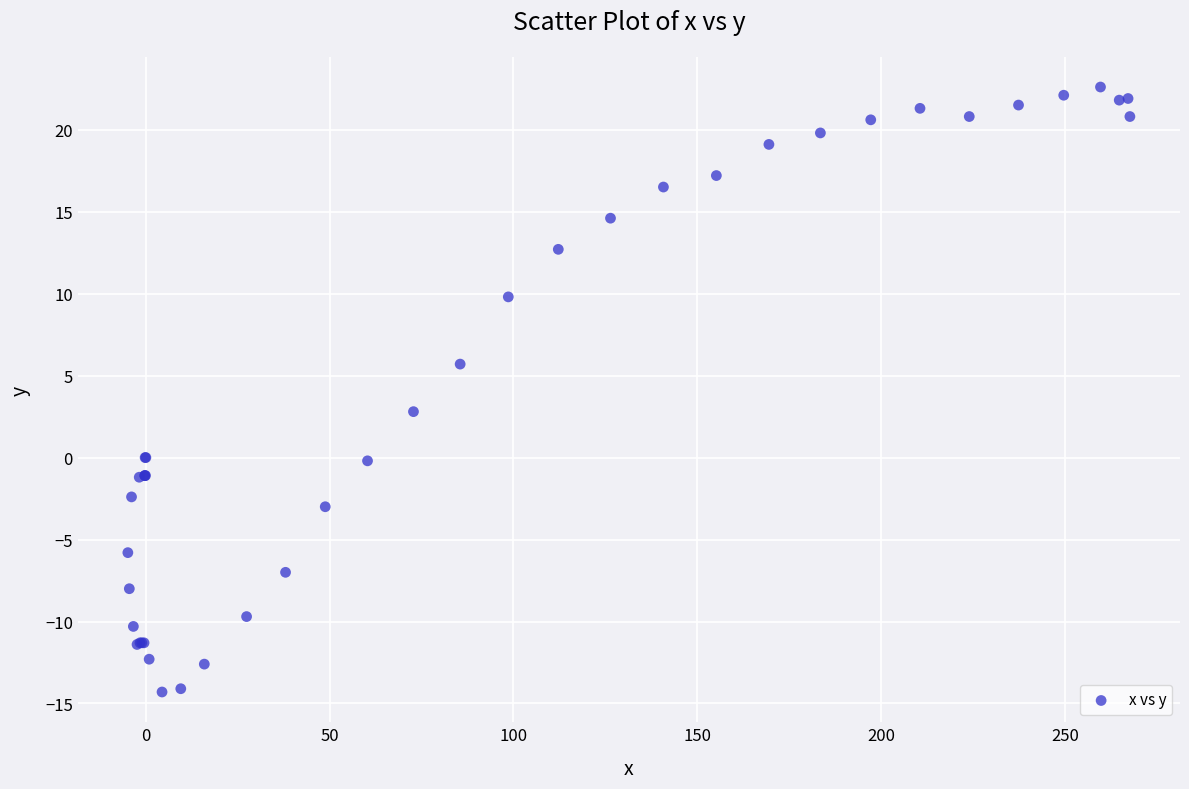

What Y value in the scatter plot is closest to 4?

2.8